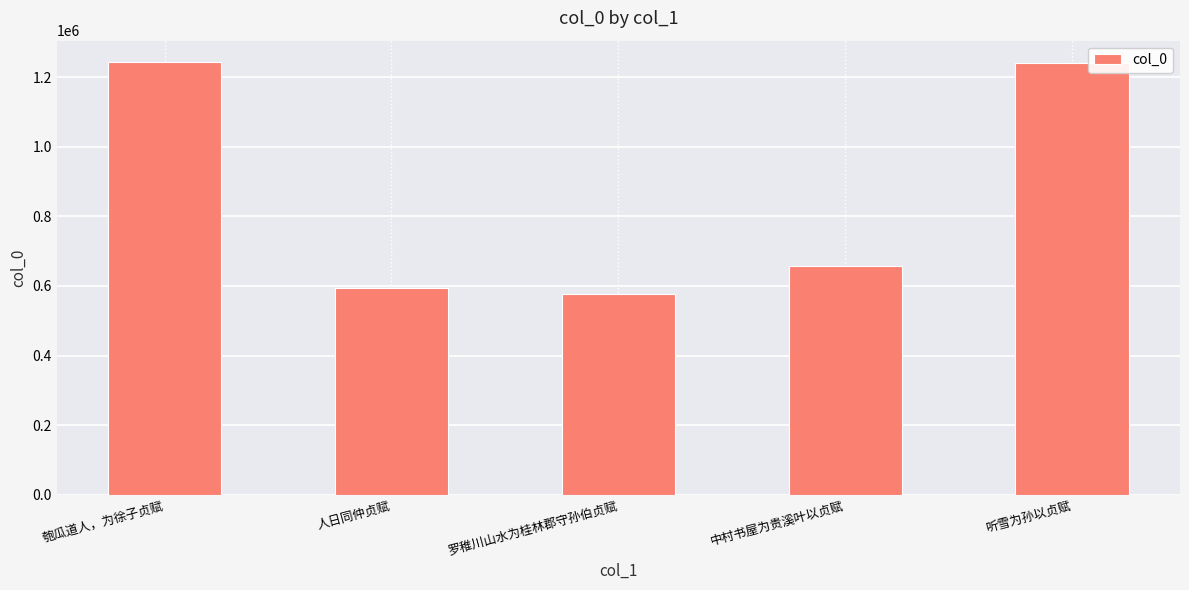

What is the value of the 1st bar from the left?

1242666